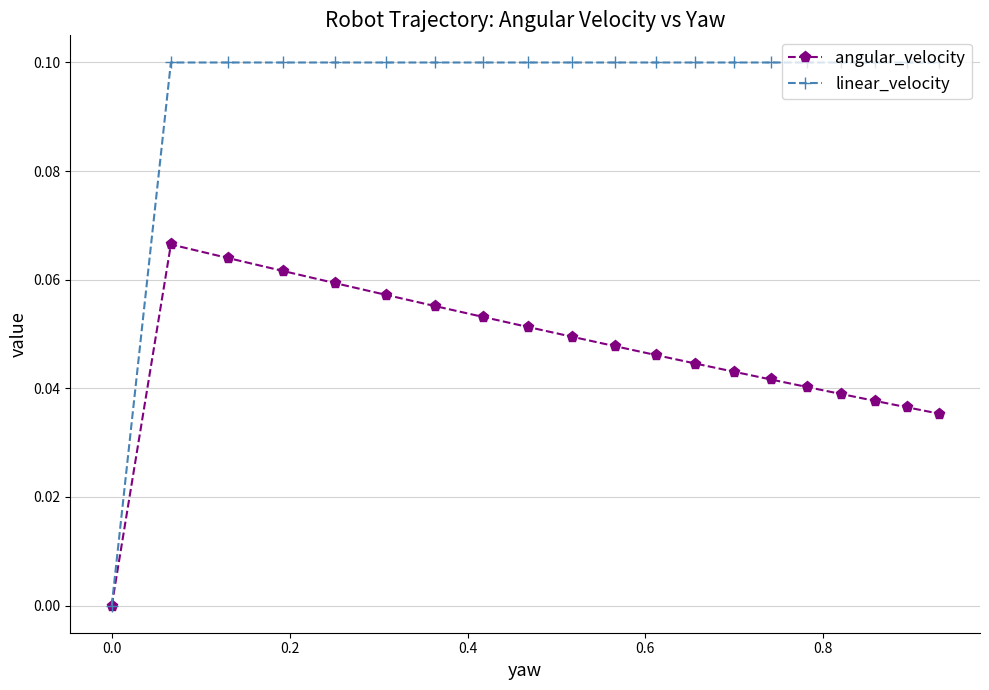

List the series in order of their overall mean, lowest first.

angular_velocity, linear_velocity